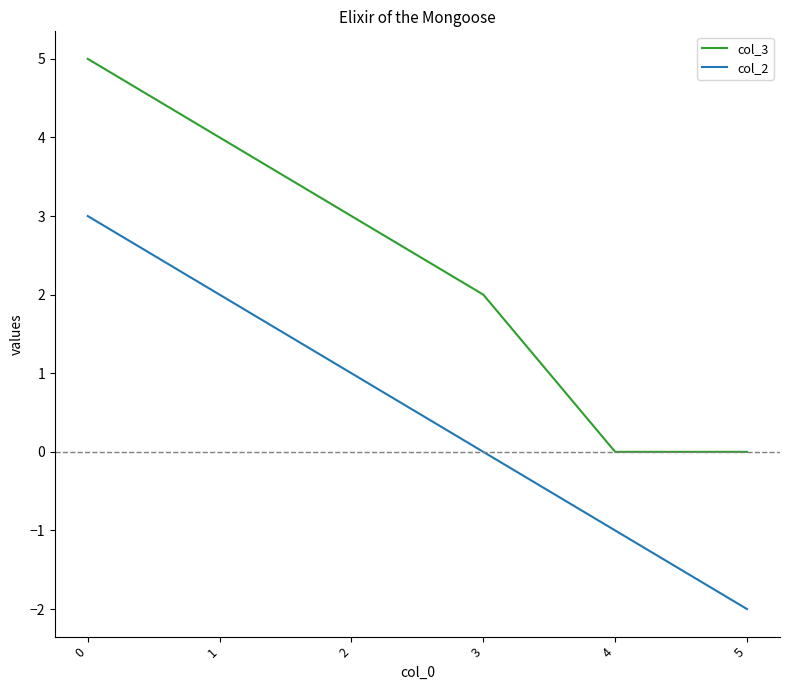

True or false: col_3 and col_2 intersect in this chart.

False